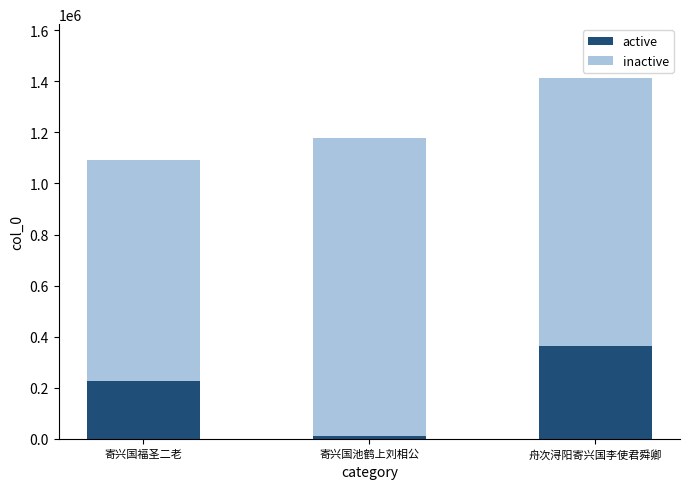

List the labels in order of active value, largest first.

舟次浔阳寄兴国李使君舜卿, 寄兴国福圣二老, 寄兴国池鹤上刘相公